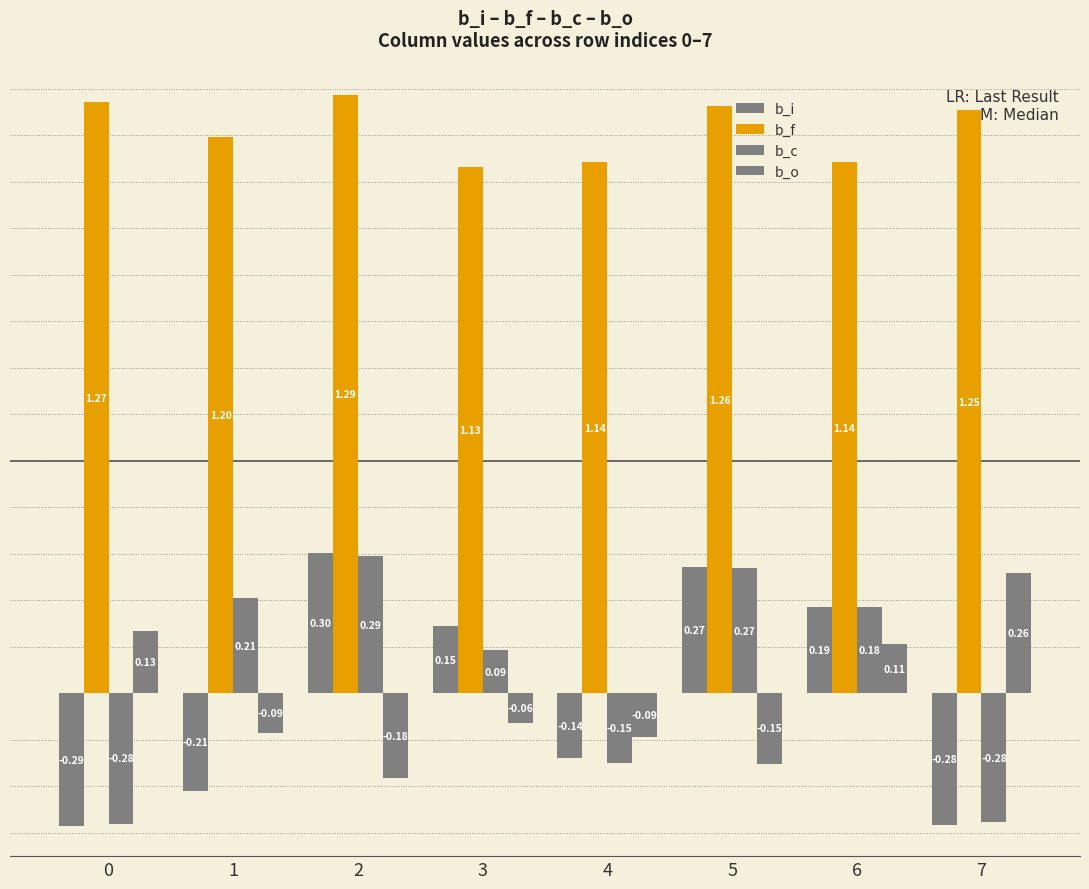

How many b_o values are between 0 and 1?

3